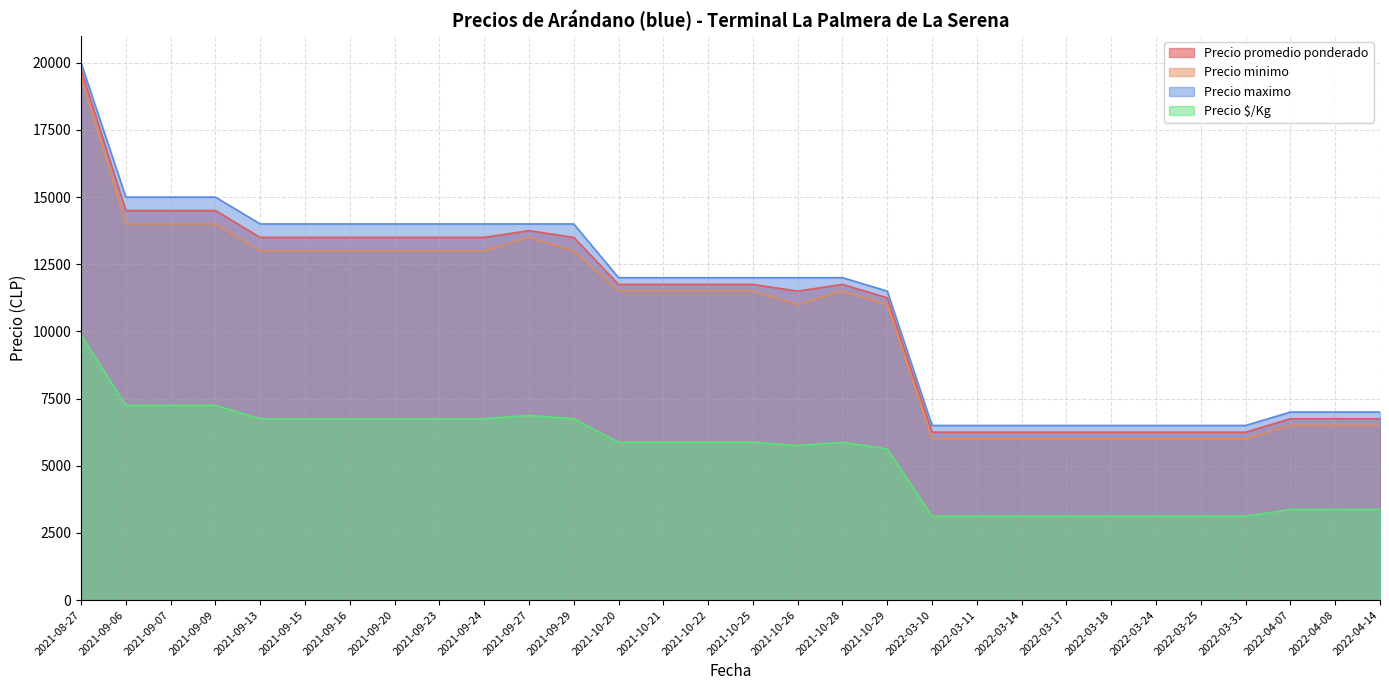

What is the difference between the maximum and minimum values in the Precio maximo series?

13500